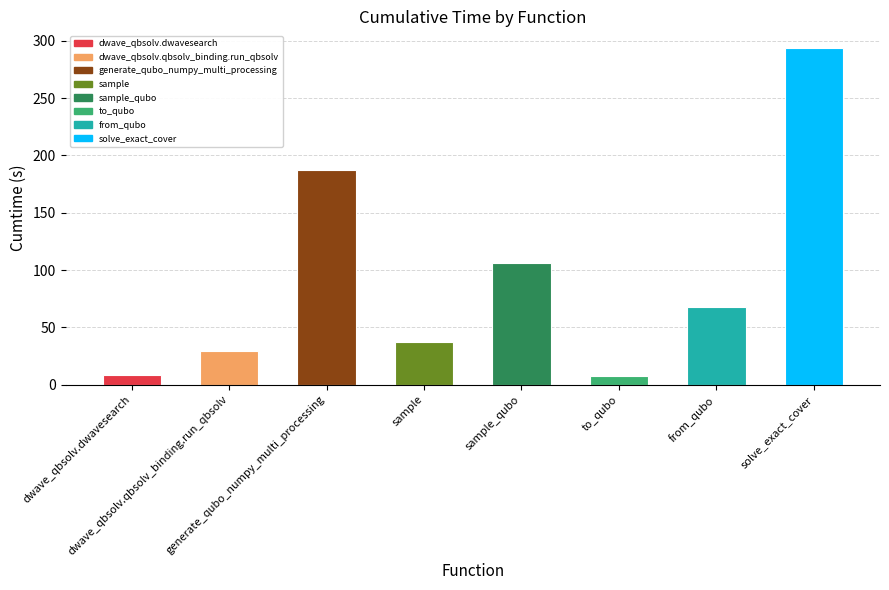

What is the change in value from generate_qubo_numpy_multi_processing to solve_exact_cover?

+105.9